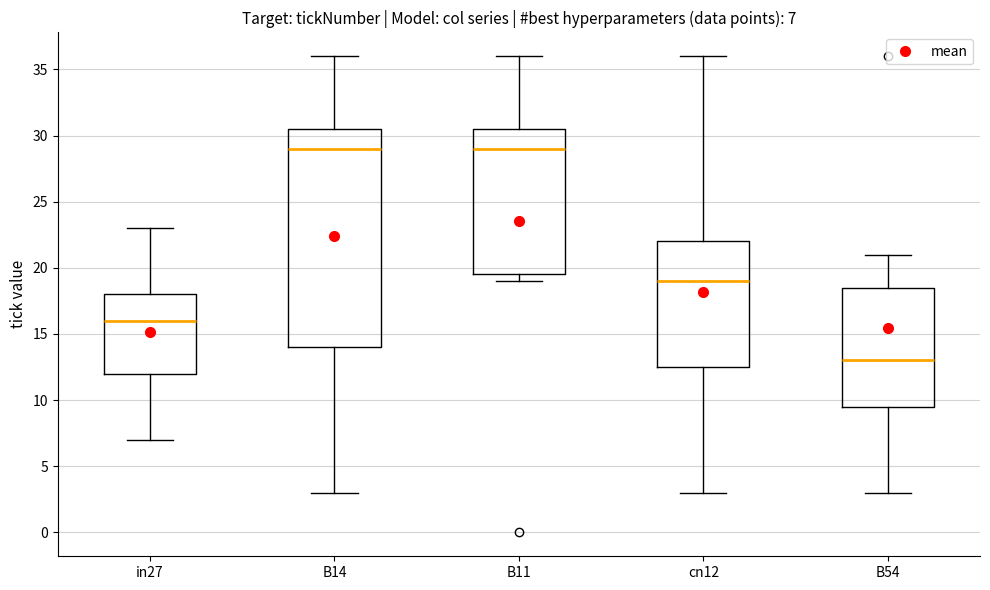

Comparing the boxes themselves (not the whiskers), which one is the tallest?

B14